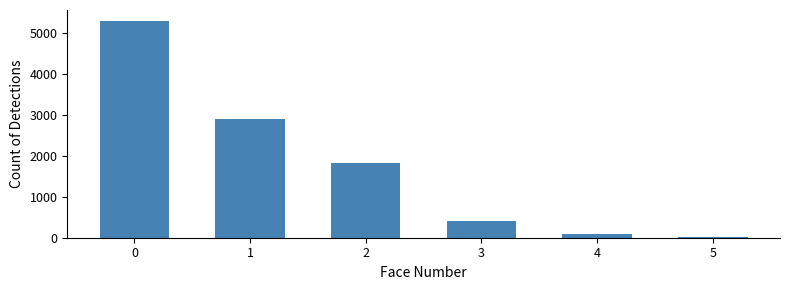

What is the change in value from 2 to 3?

-1400